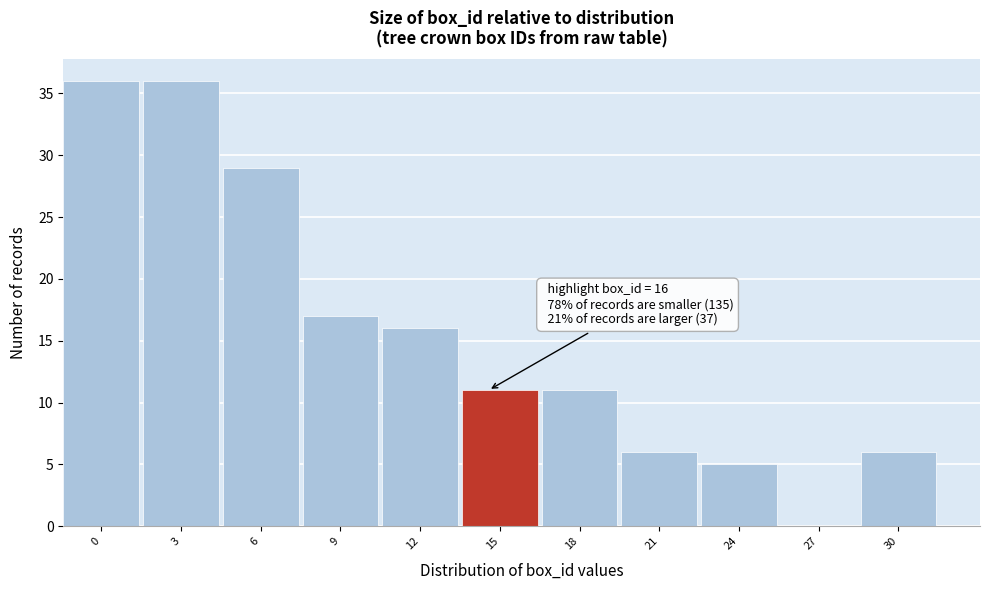

Reading left to right, list all the values displayed in this chart.

0=36	3=36	6=29	9=17	12=16	15=11	18=11	21=6	24=5	27=0	30=6